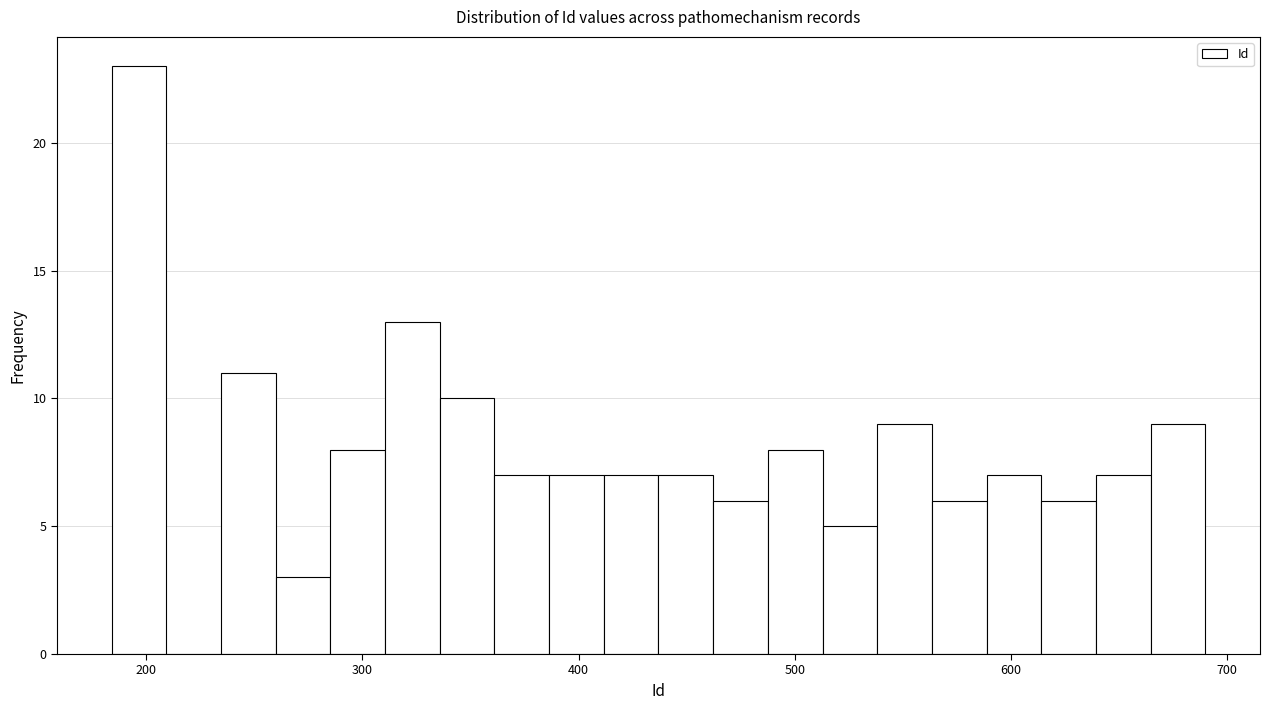

Around what value on the x-axis is the tallest bar? Give the approximate position of its centre, as read against the axis.

200